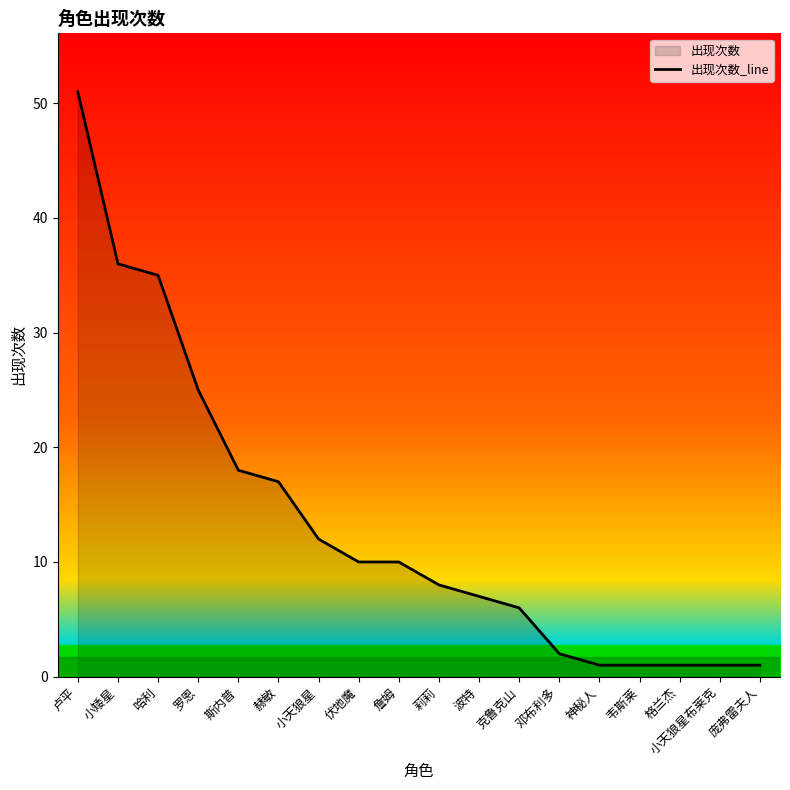

What is the value of the 17th point from the left?

1